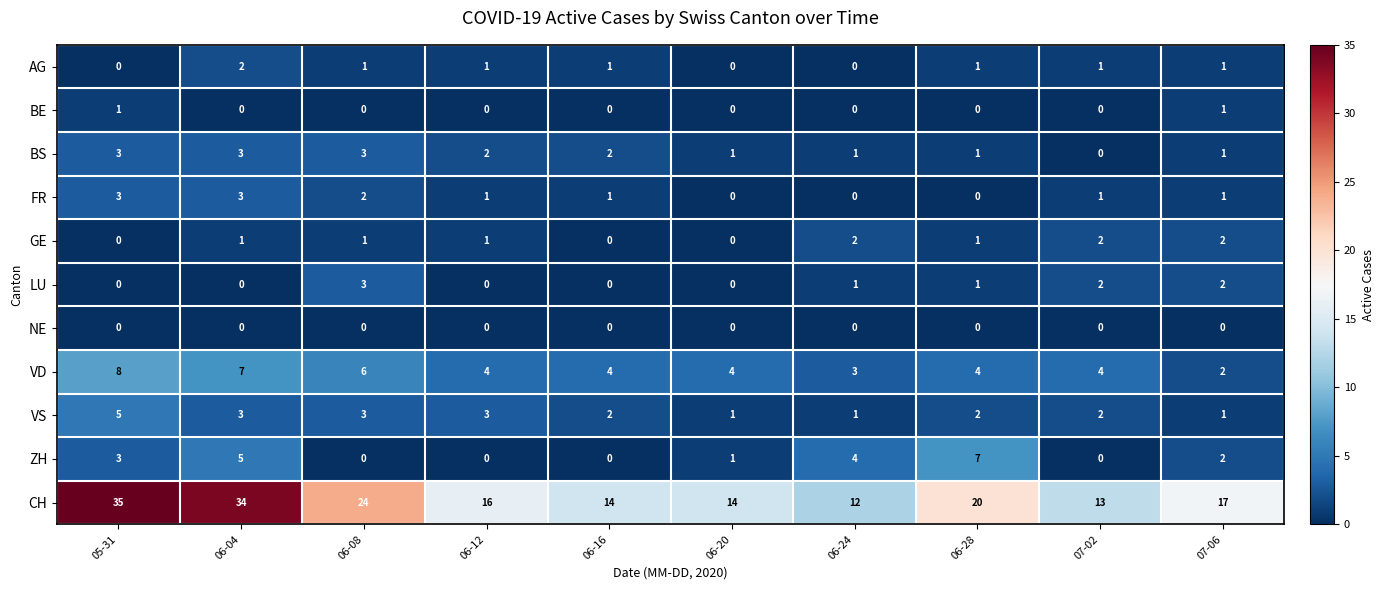

True or false: FR has a value of 3 at 06-08.

False